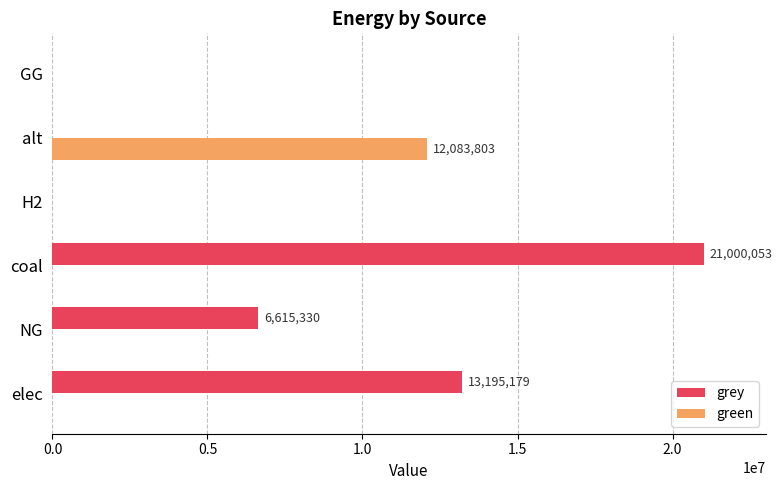

Which series has the largest total across all categories?

grey